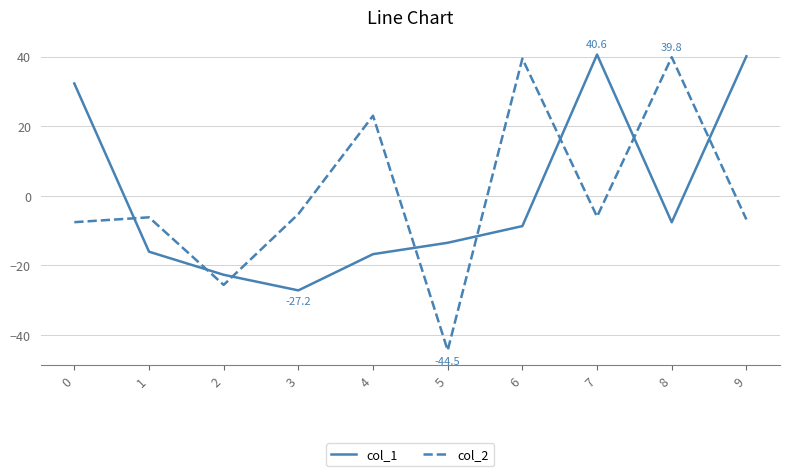

List the series in order of their peak value, lowest first.

col_2, col_1